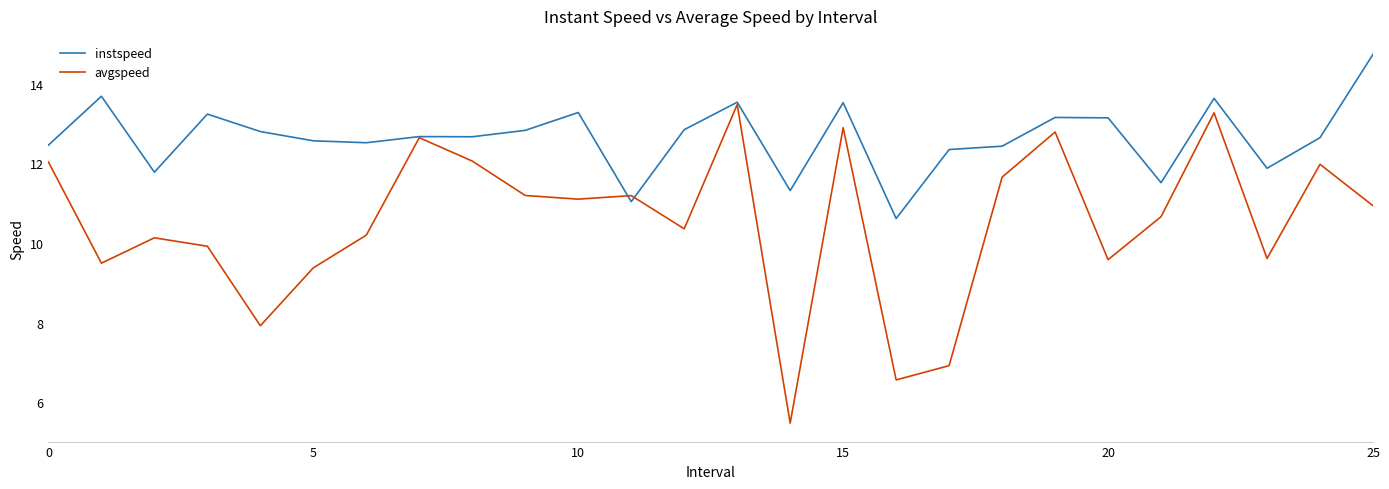

Which series has the largest range (max minus min)?

avgspeed